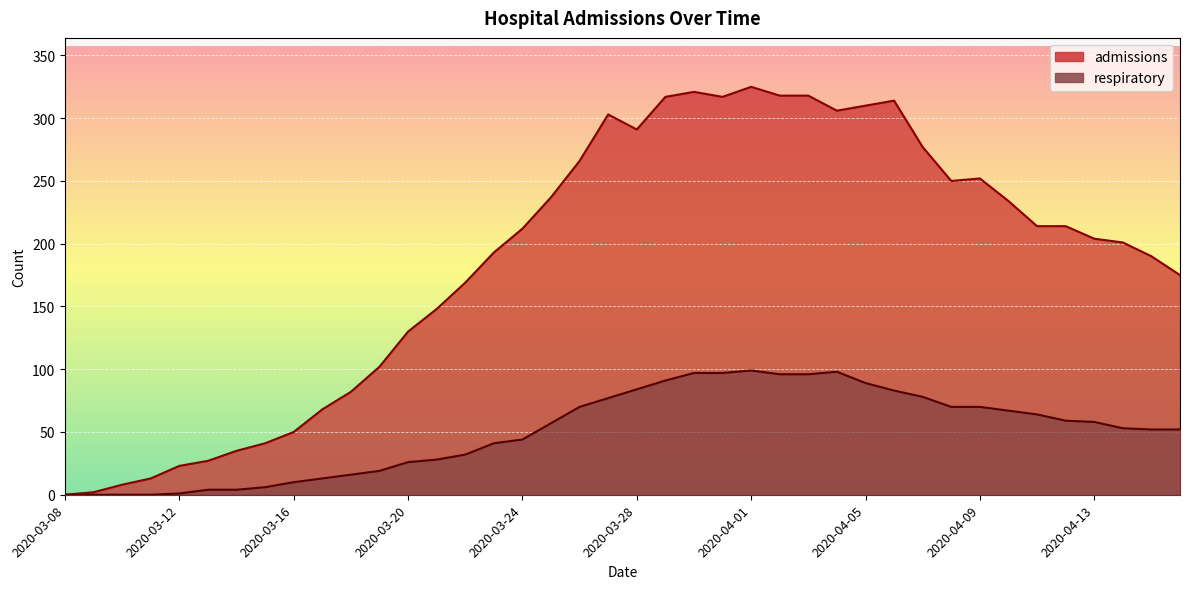

True or false: admissions has more than 0 interior local peaks.

True